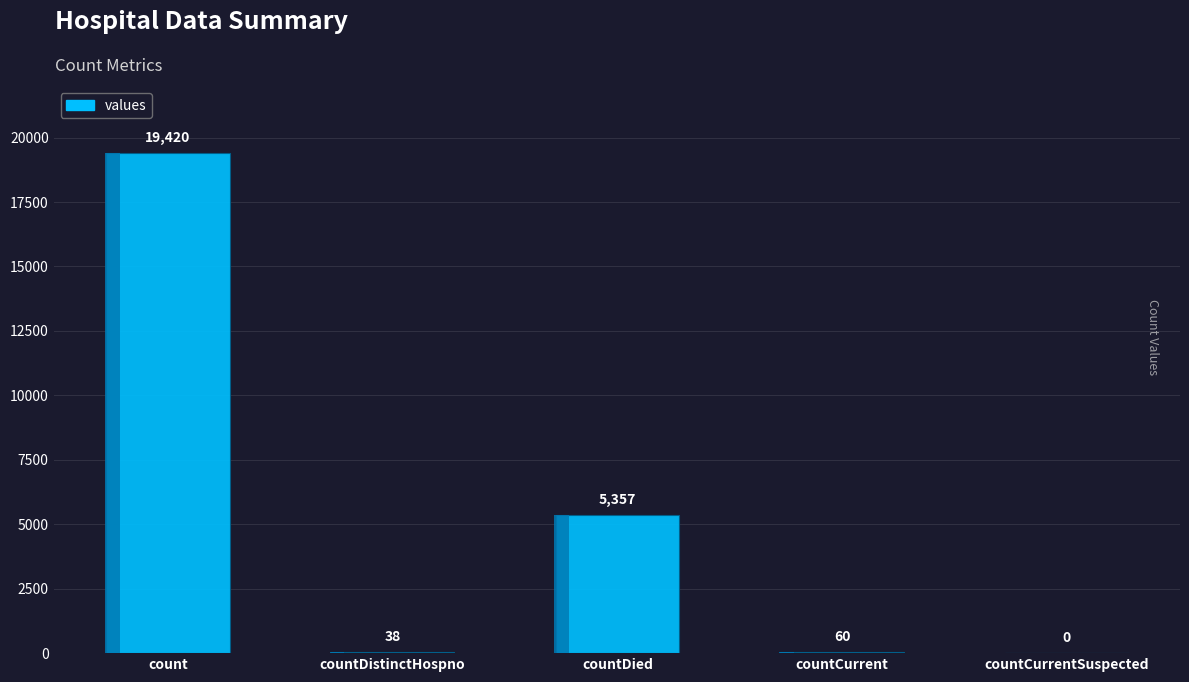

What is the sum of all values?

24875